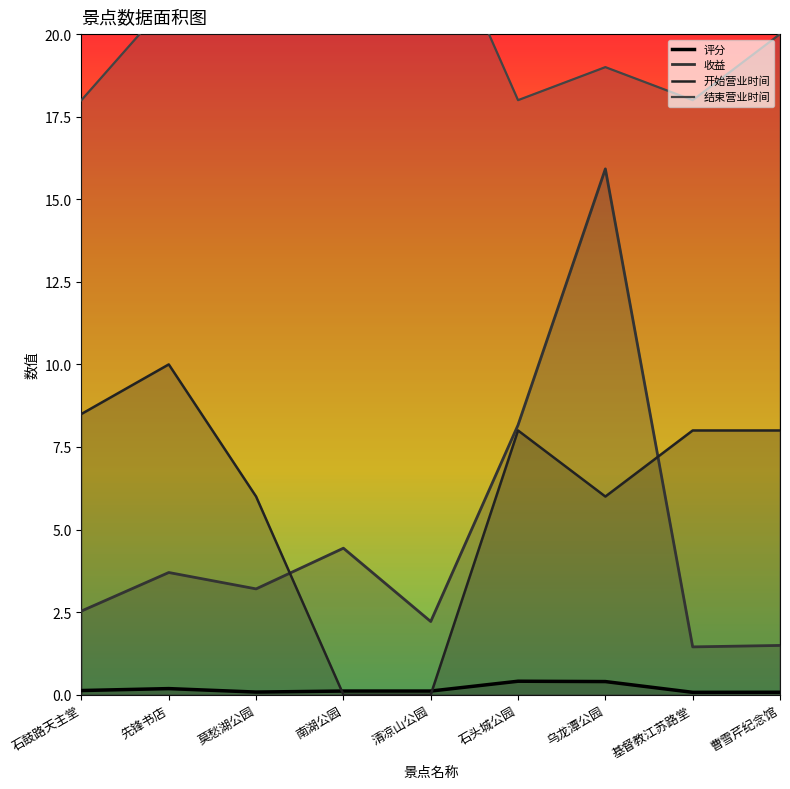

At how many categories does at least one series exceed 21?

3